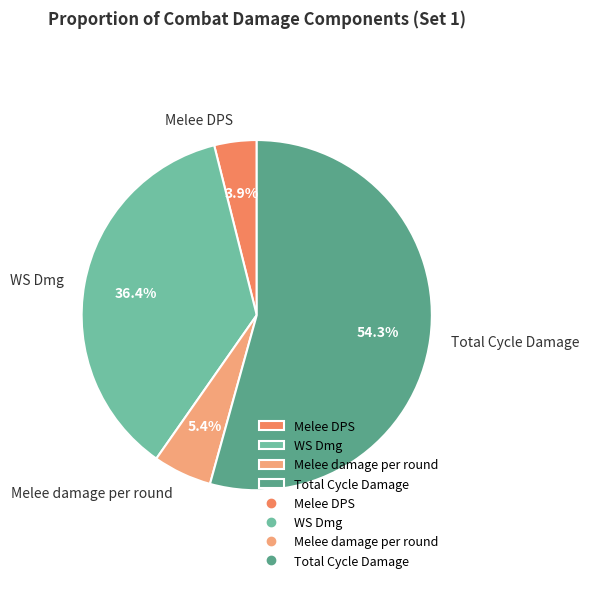

Between Melee DPS and Total Cycle Damage, which is larger?

Total Cycle Damage